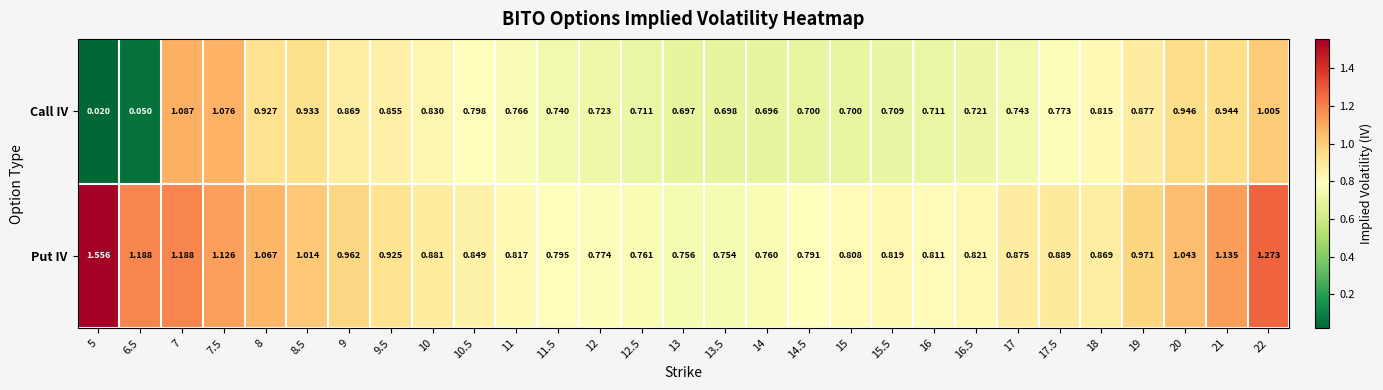

At 19, list the series in order from smallest to largest.

Call IV, Put IV